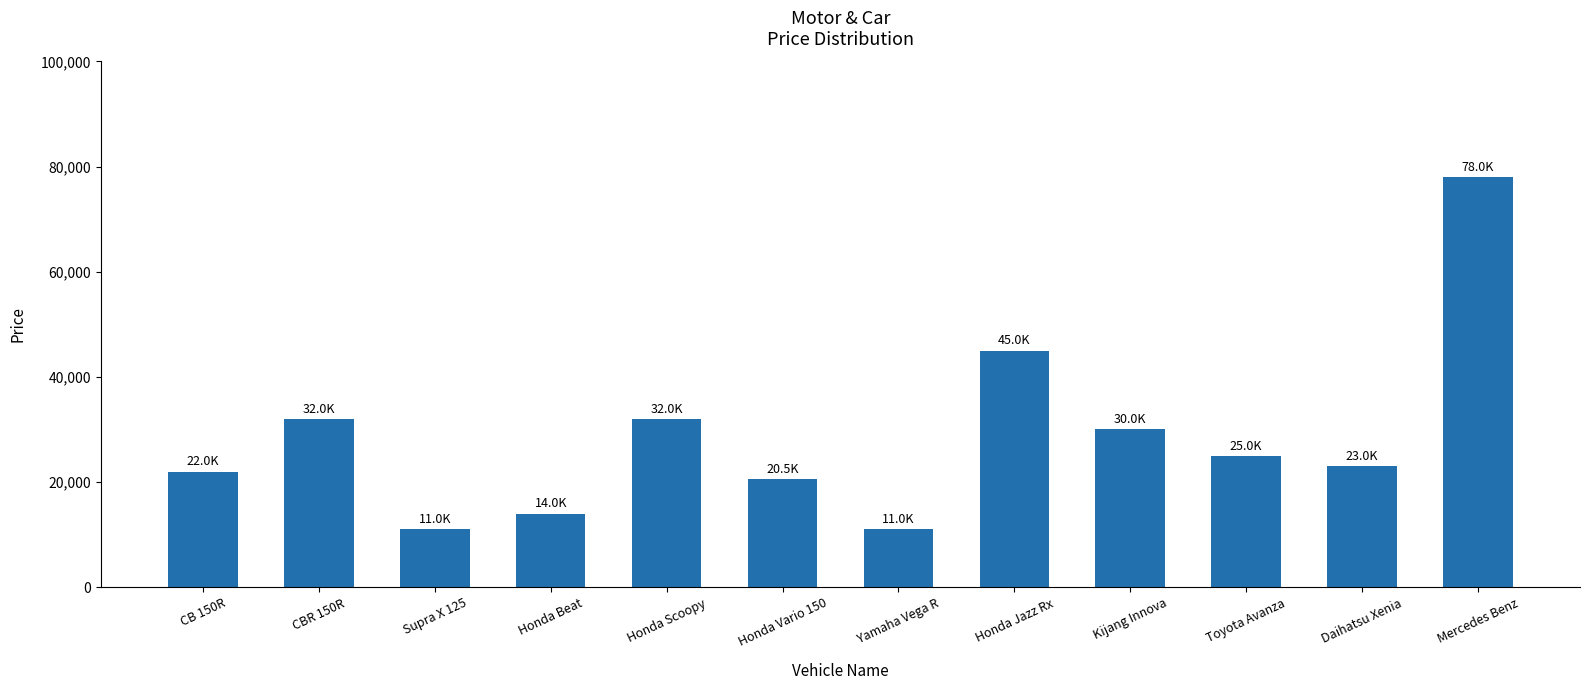

The value at Mercedes Benz is 78000. True or false?

True